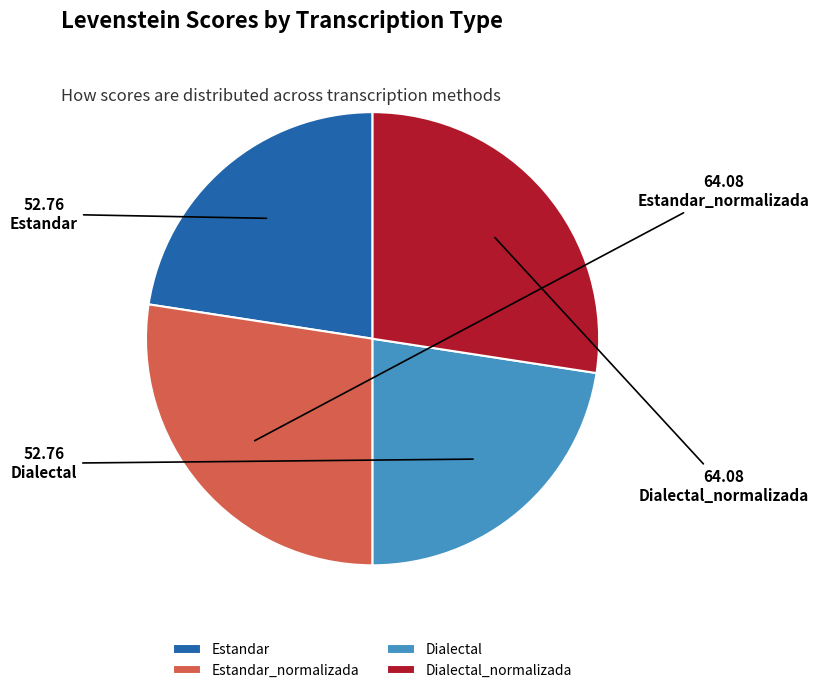

Is Dialectal_normalizada the majority of the pie?

No